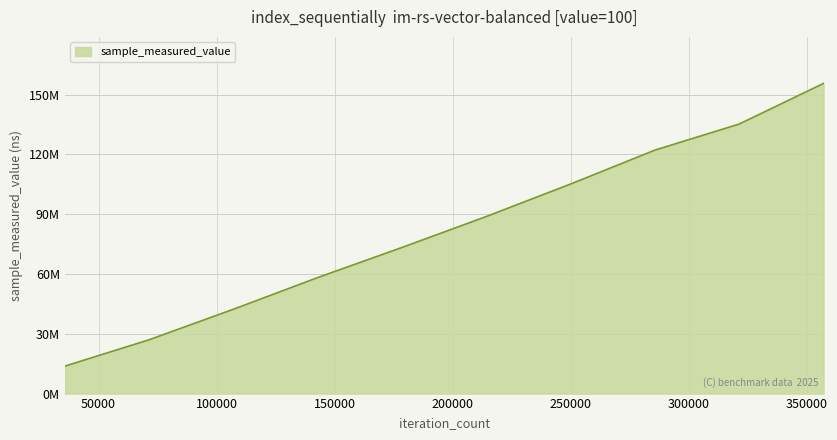

List the labels in order of value, largest first.

357080, 321372, 285664, 249956, 214248, 178540, 142832, 107124, 71416, 35708